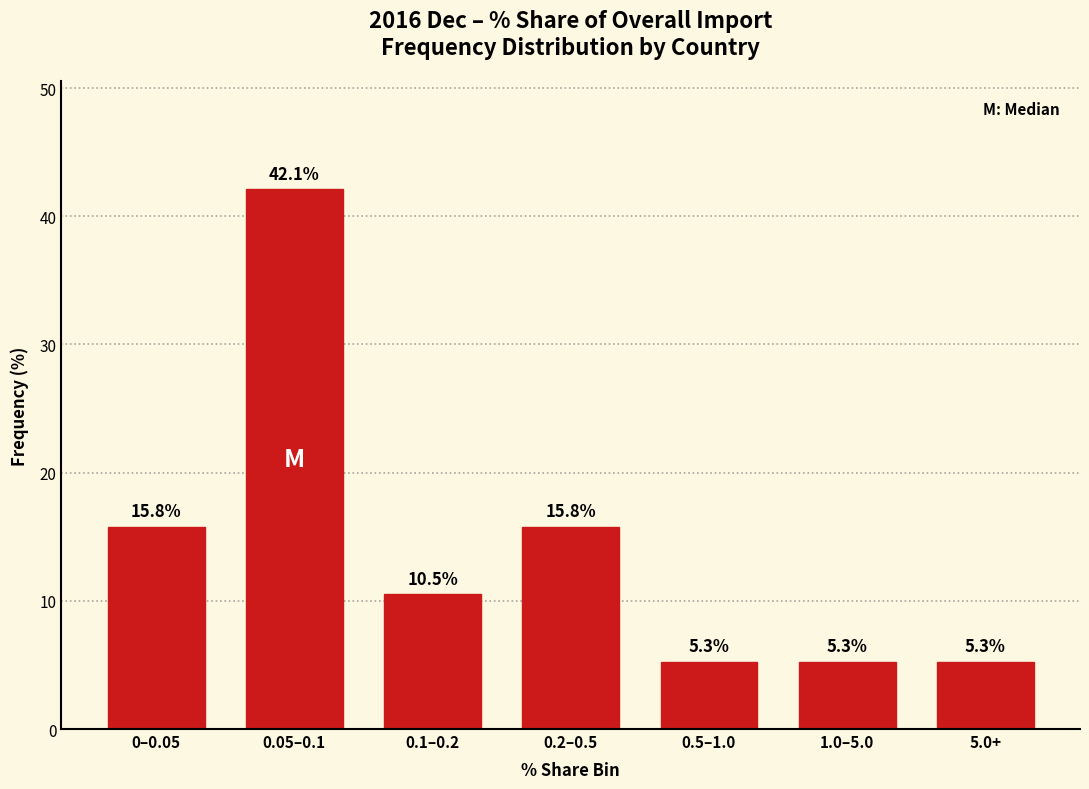

Reading right to left, list all the values displayed in this chart.

5.0+=5.3	1.0–5.0=5.3	0.5–1.0=5.3	0.2–0.5=15.8	0.1–0.2=10.5	0.05–0.1=42.1	0–0.05=15.8